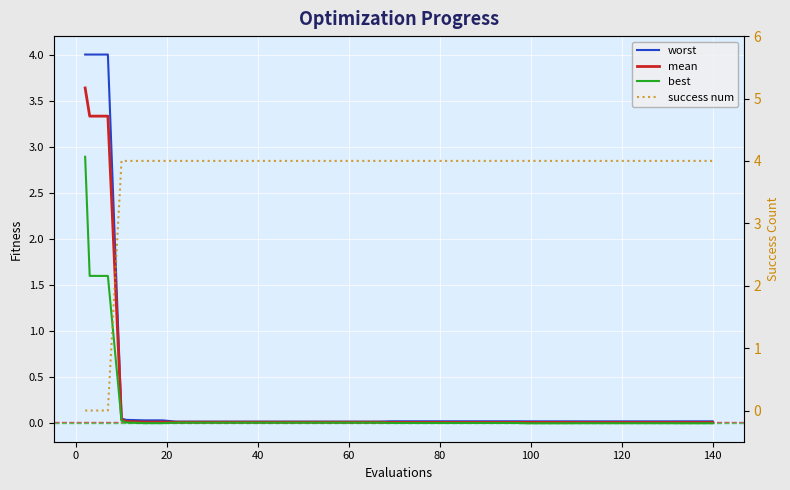

What is the sum of all worst values?

12.9